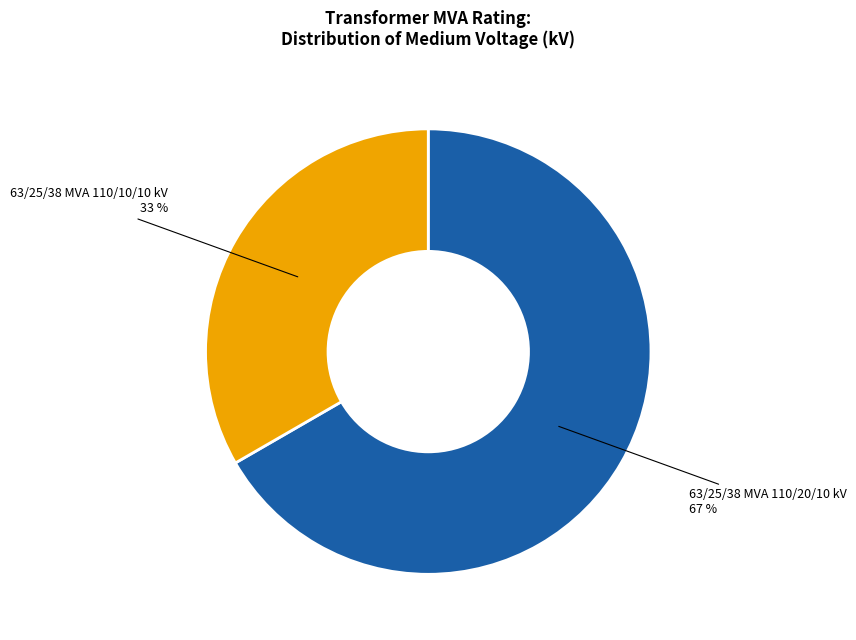

What is the largest slice in the pie chart?

63/25/38 MVA 110/20/10 kV